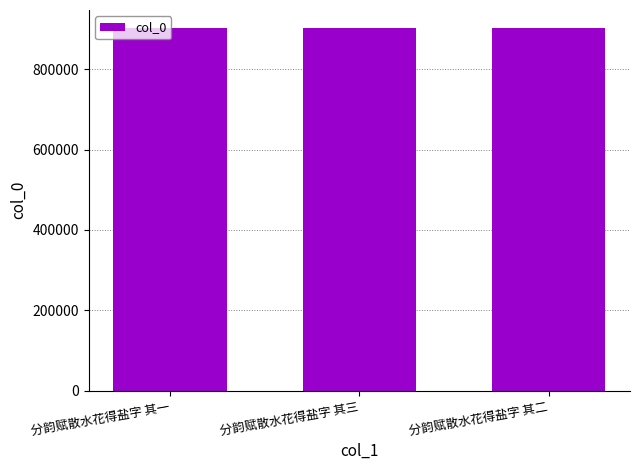

Read the value at 分韵赋散水花得盐字 其二.

902373